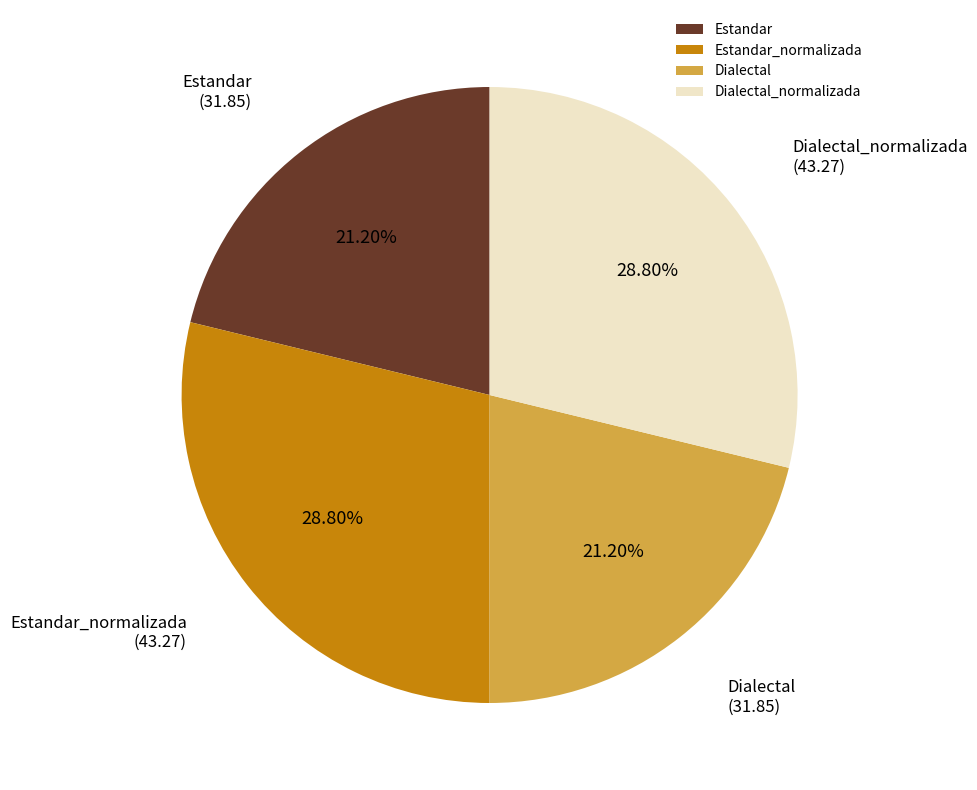

To the nearest percent, what is the combined percentage of Estandar and Estandar_normalizada?

50%